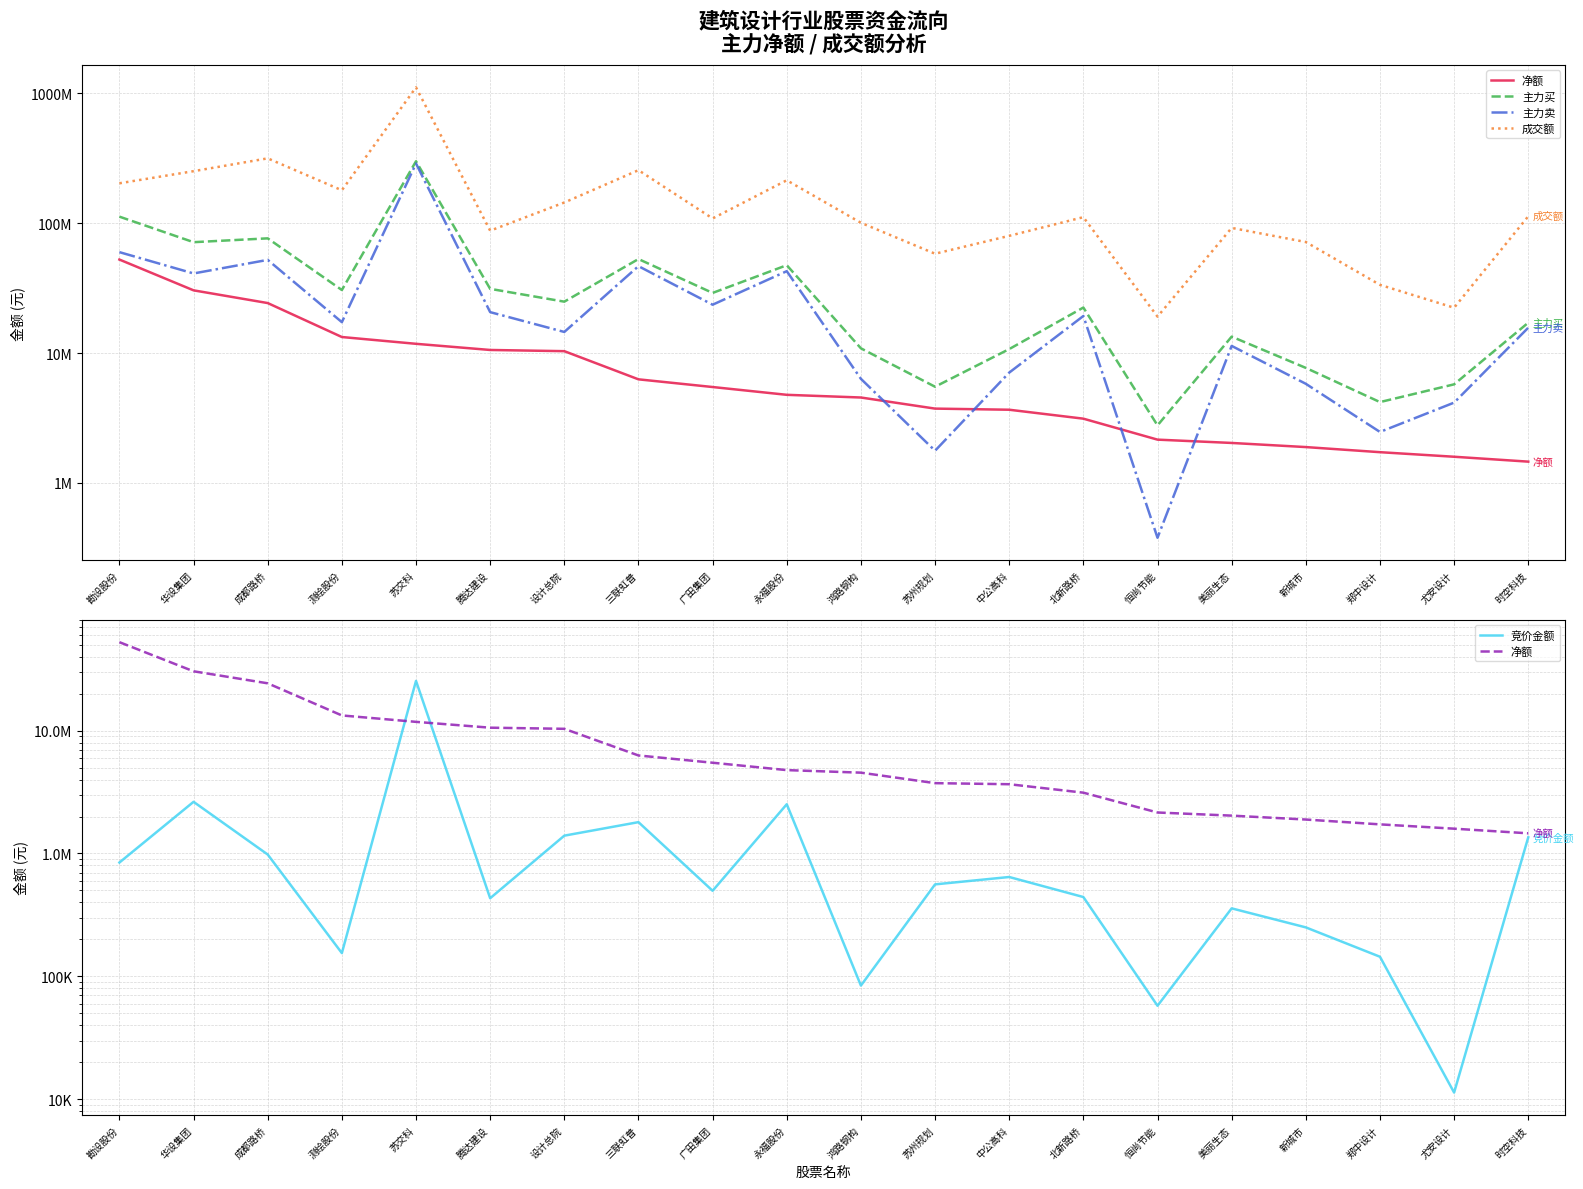

At which label is 主力买 closest to 151661104?

勘设股份